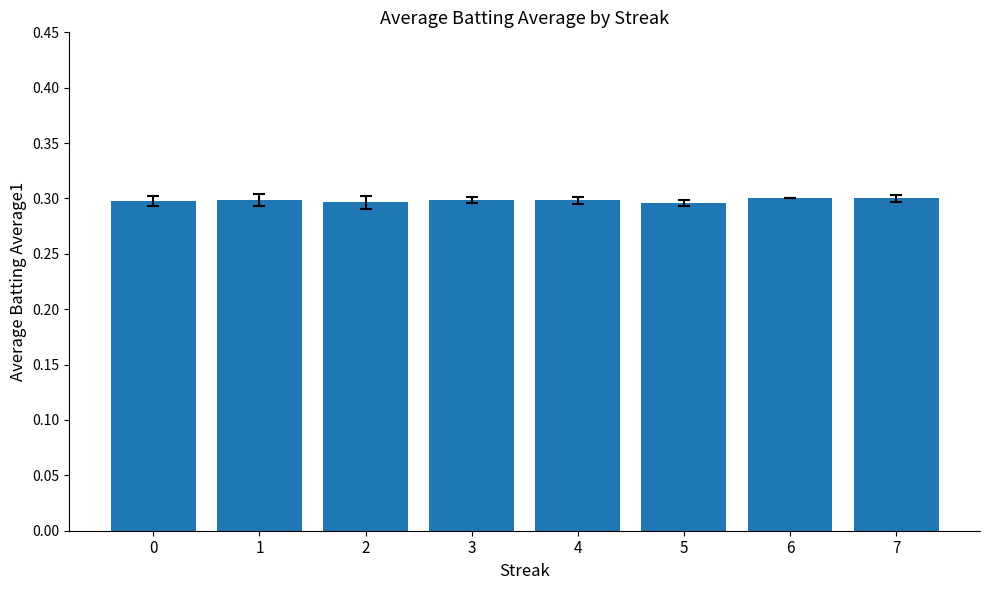

Does the chart contain any negative values?

No